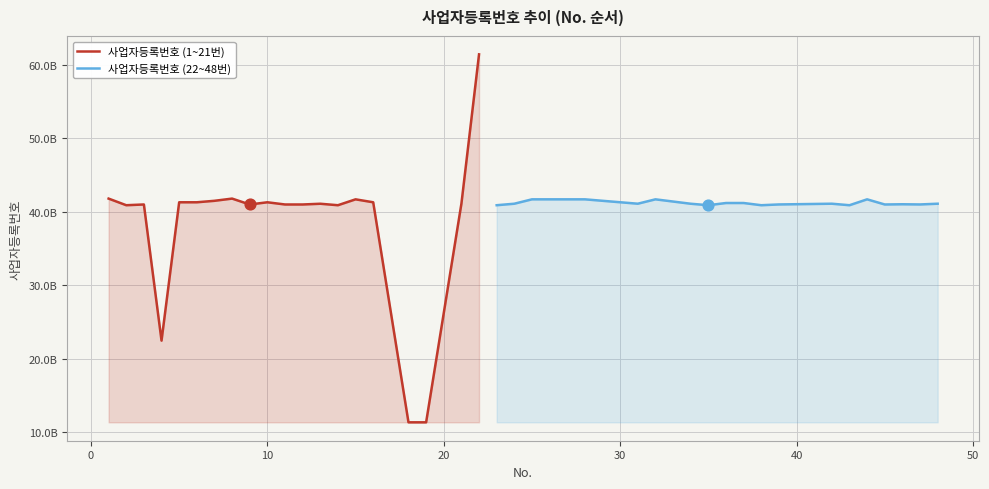

Which series has the largest total across all categories?

사업자등록번호 (22~48번)